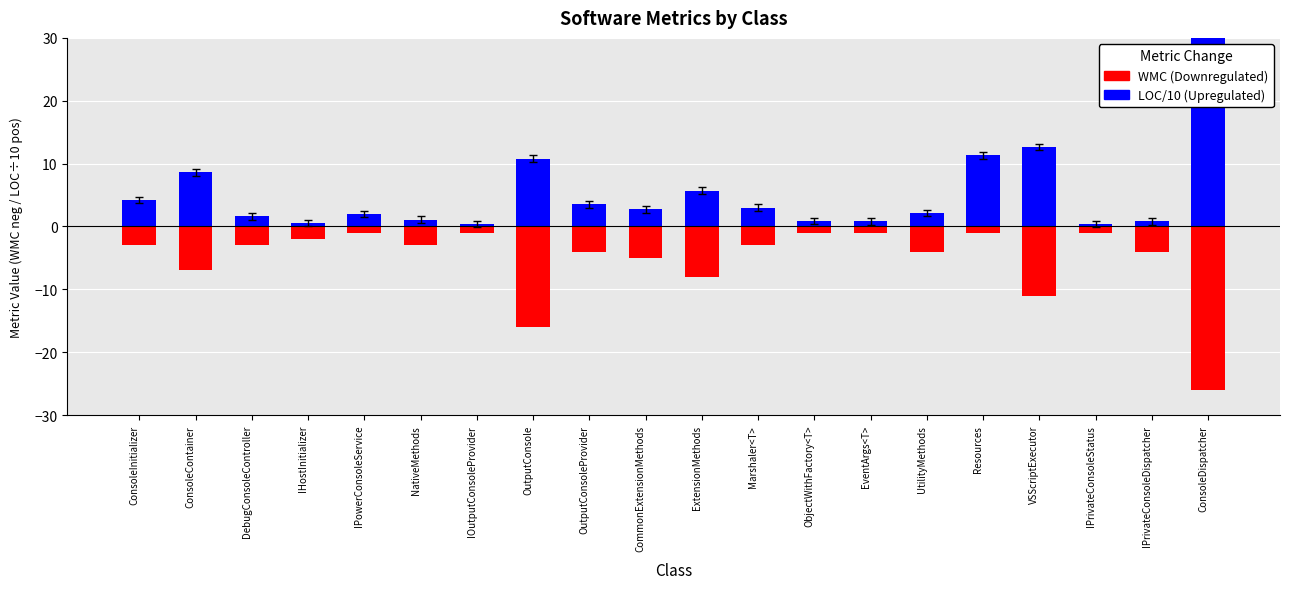

List the series in order of their overall mean, lowest first.

WMC (Downregulated), LOC/10 (Upregulated)